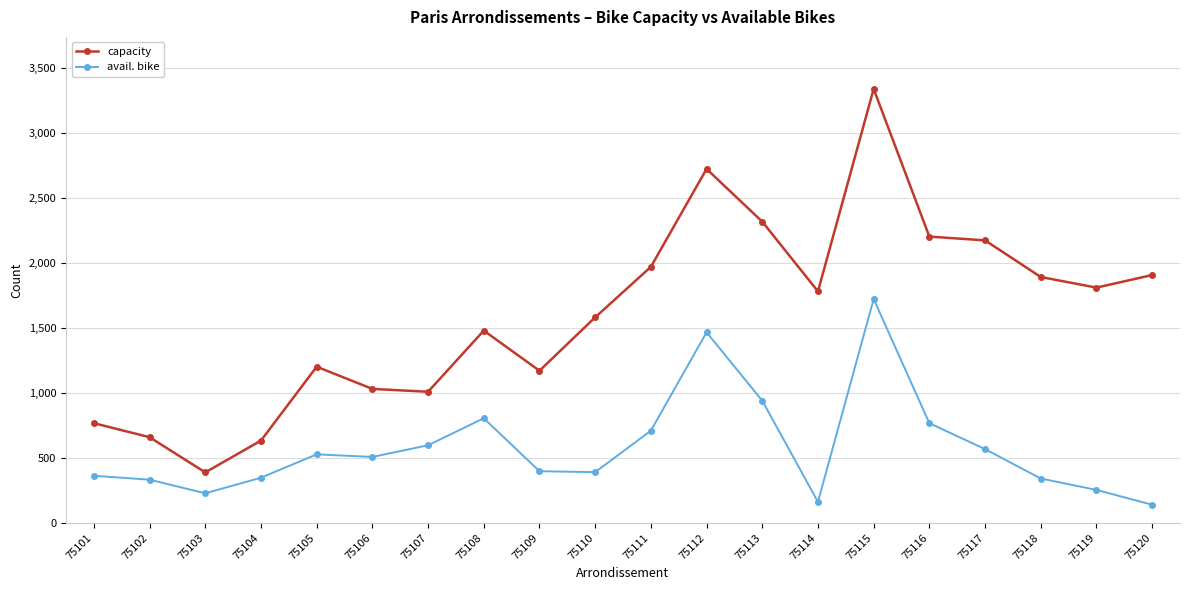

What is the greatest value displayed?

3342